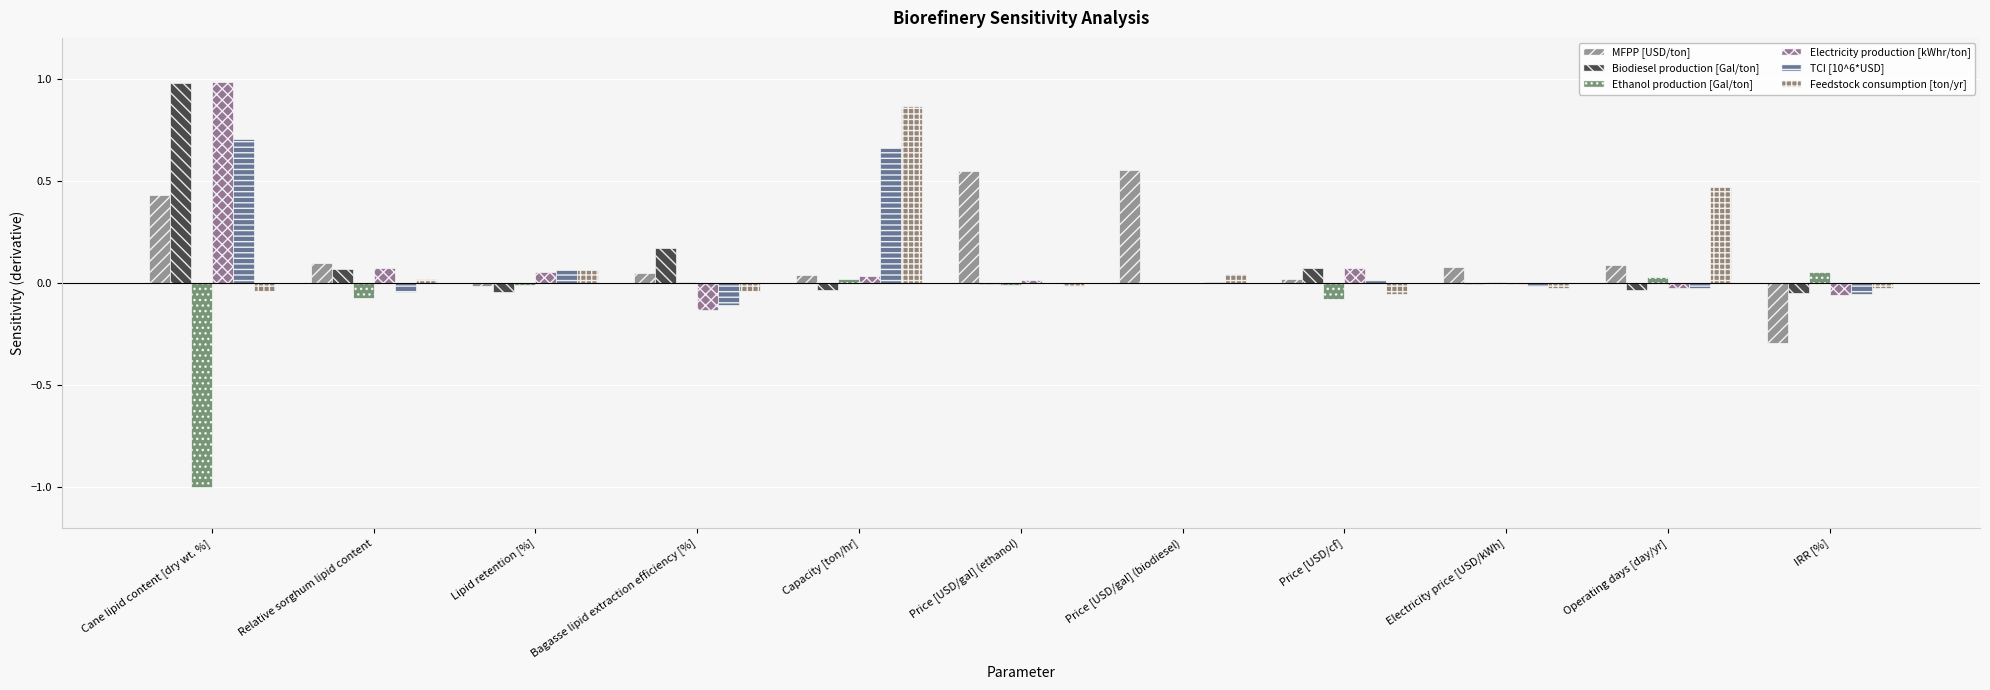

What is the spread (max minus min) of values at Relative sorghum lipid content?

0.2